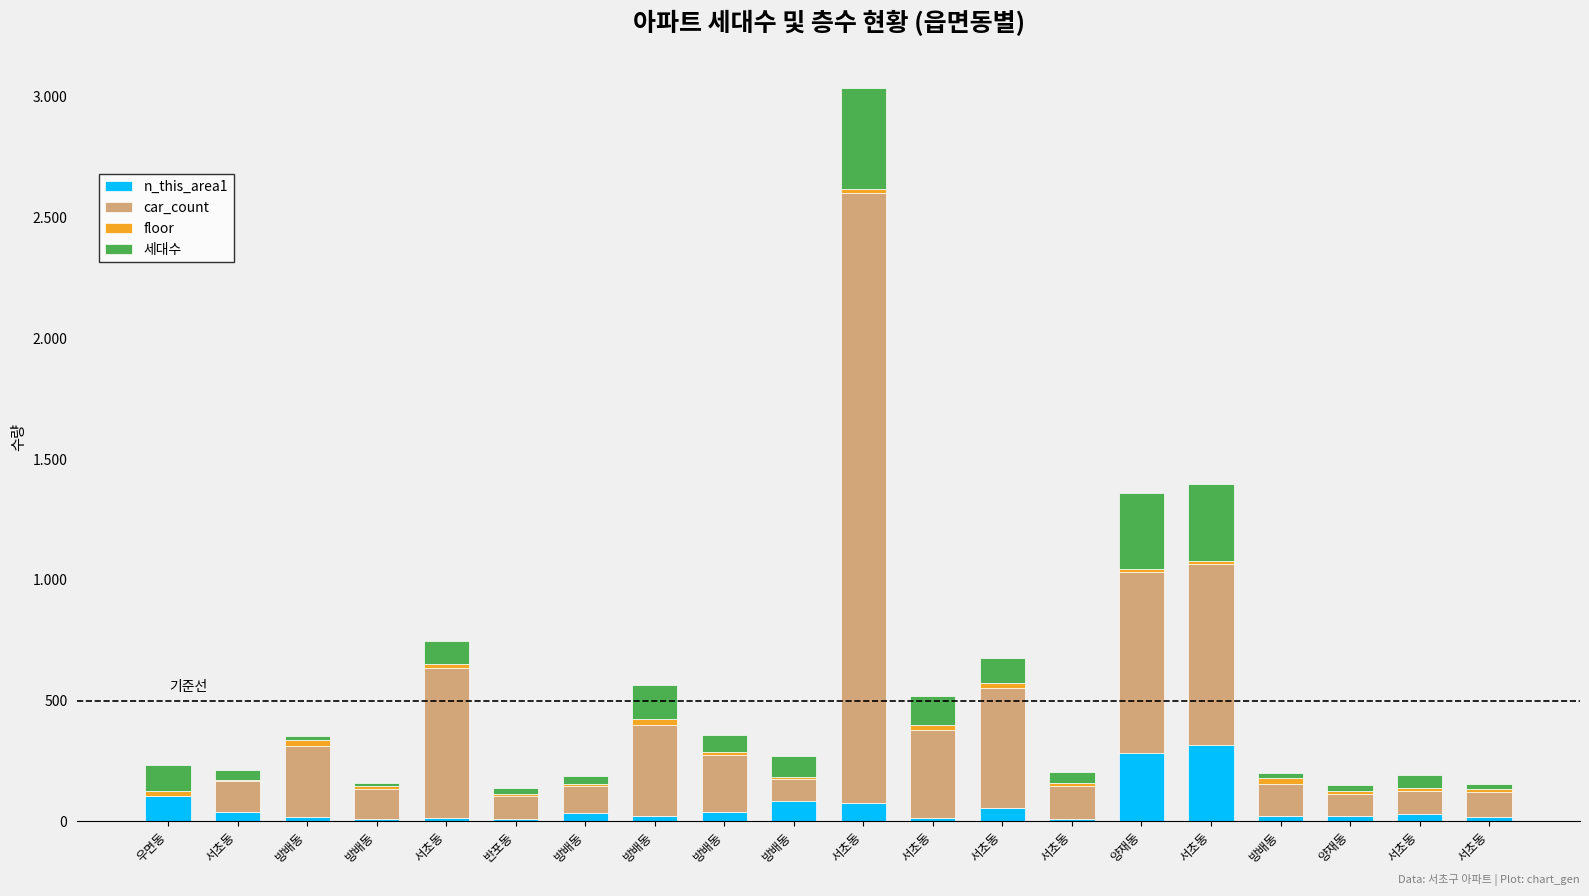

True or false: 세대수 has a value of 141 at 방배동.

True